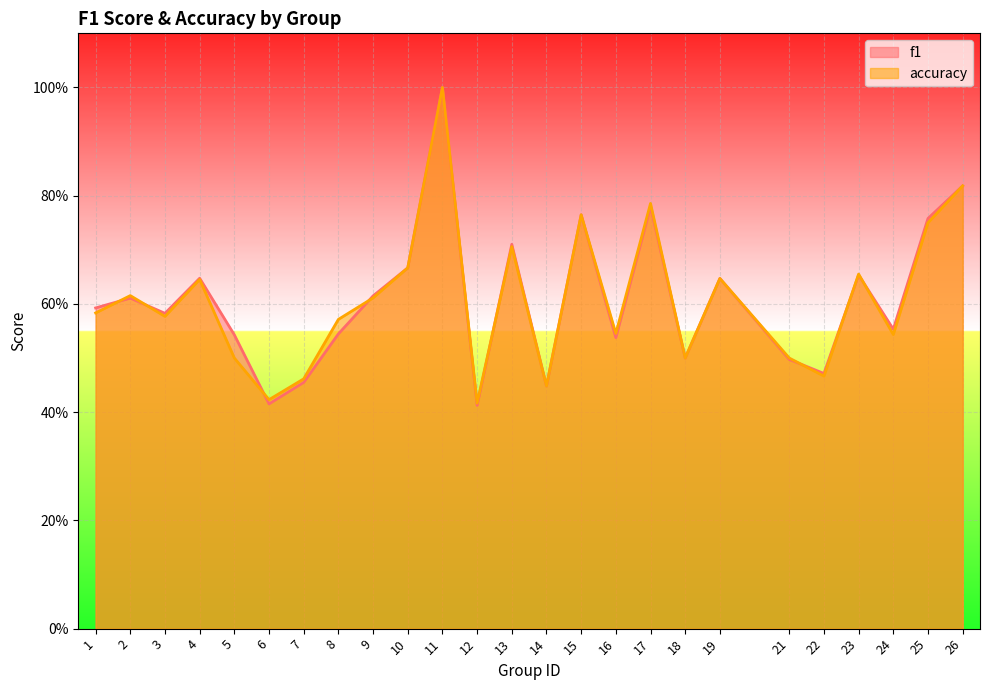

What is the value of the accuracy point at the 8th from the left?

0.6